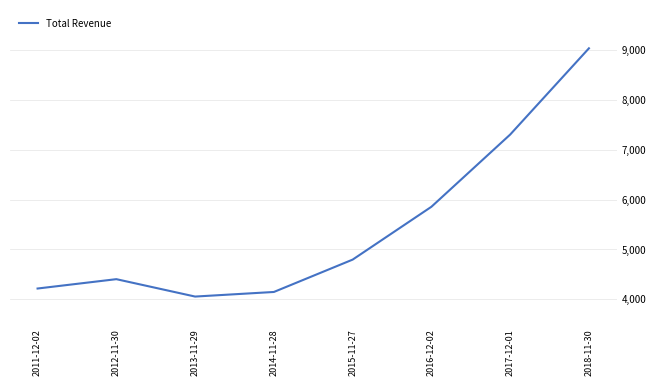

What is the difference between the values at 2012-11-30 and 2014-11-28?

256600